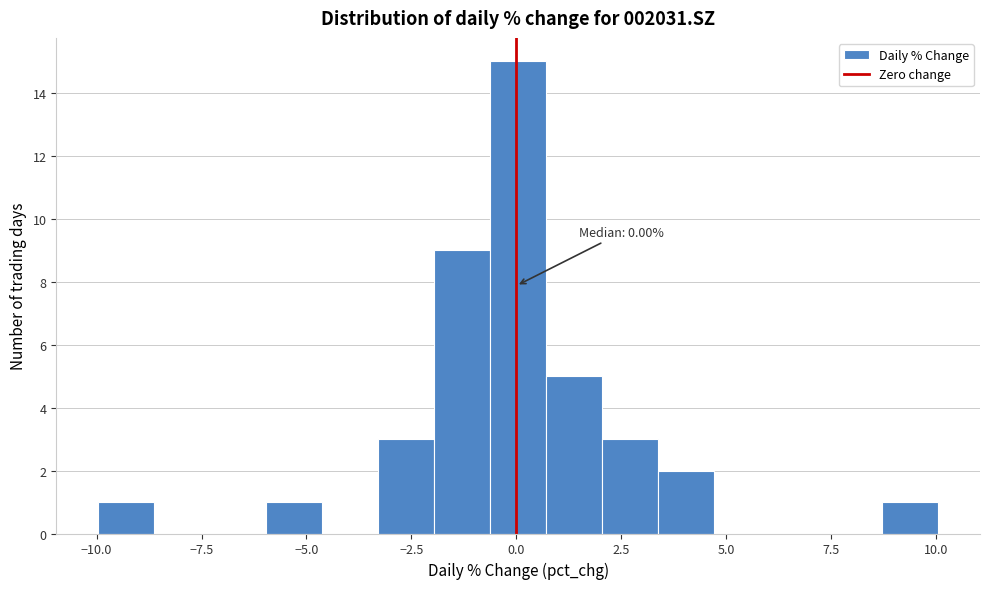

Read against the x-axis, roughly where is the centre of the tallest bar?

0.0